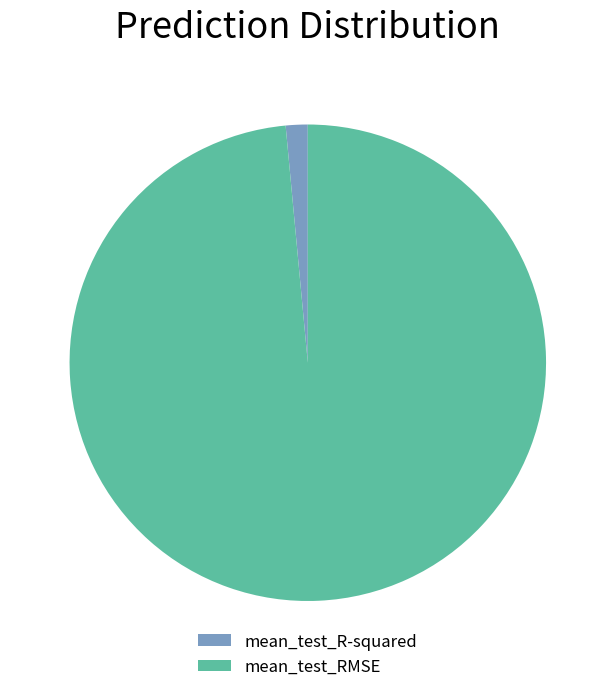

Which slice represents more than half of the pie?

mean_test_RMSE